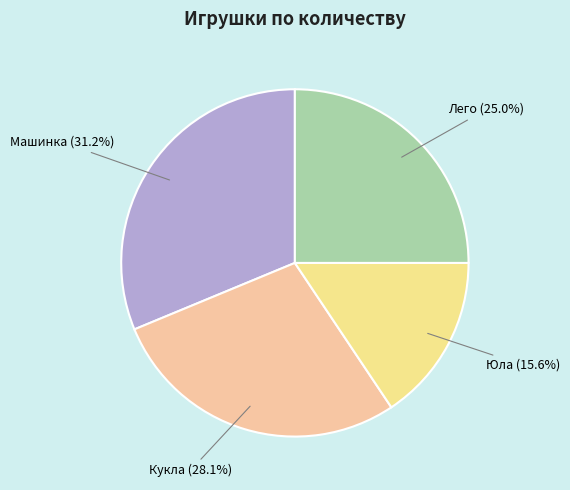

What percentage is the Юла slice, to the nearest percent?

16%